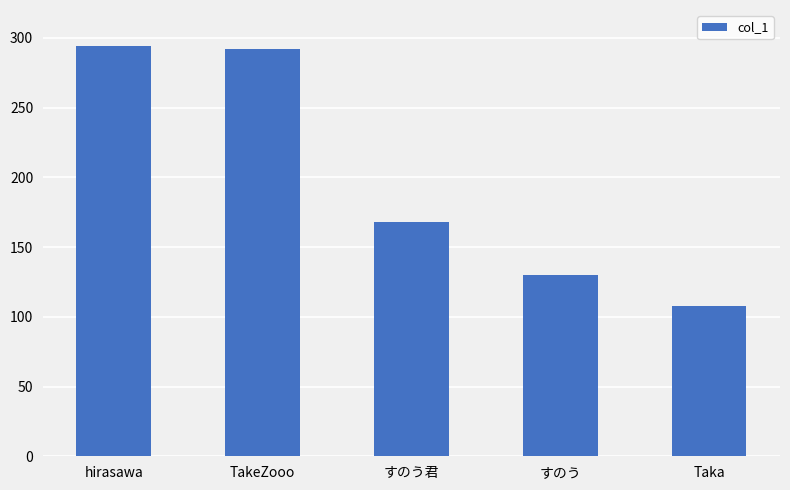

Which has a higher value, TakeZooo or すのう君?

TakeZooo